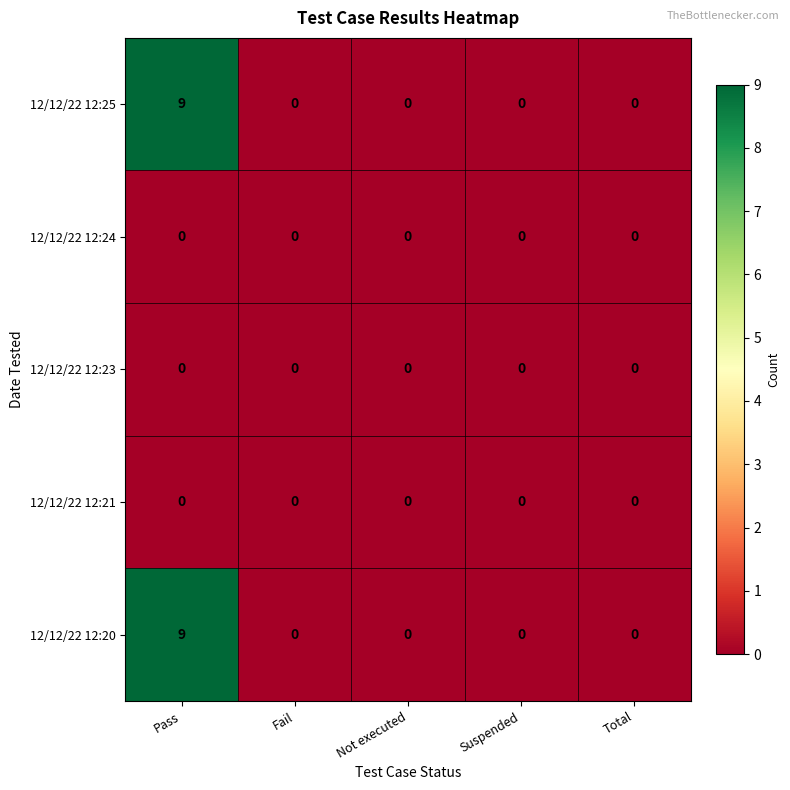

At which category does the chart reach its peak across all series?

Pass